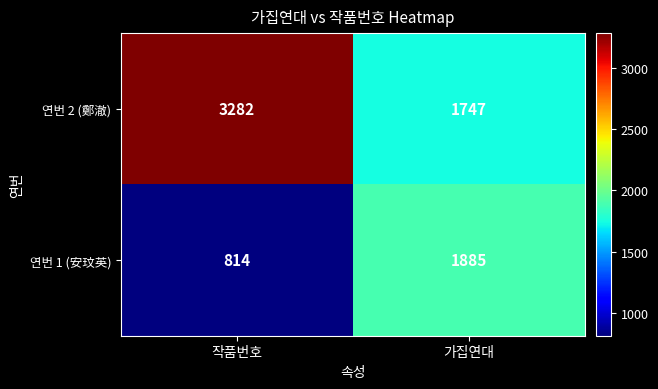

What value does the 연번 1 (安玟英) series have at 작품번호, to the nearest 10?

810